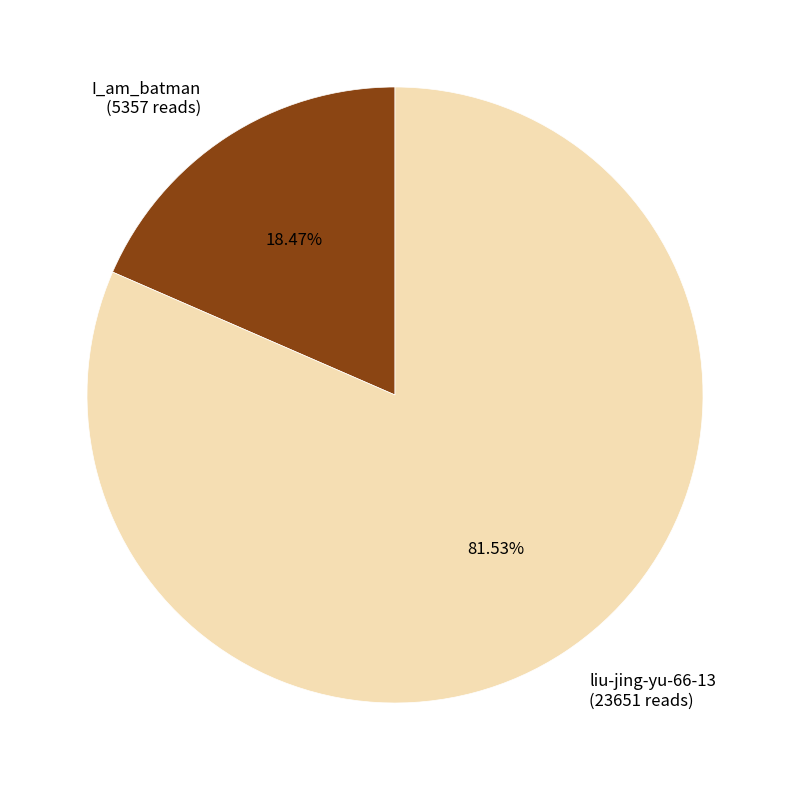

Is it true that I_am_batman is 18% of the pie?

True